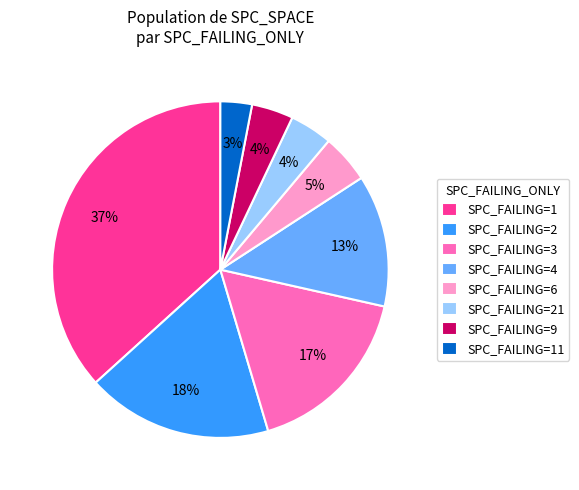

Do SPC_FAILING=4 and SPC_FAILING=2 together represent more than half of the pie?

No